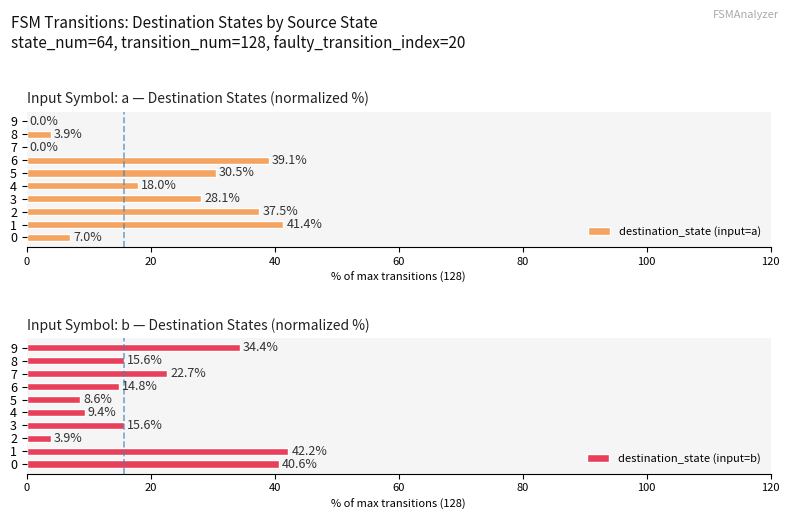

Read the destination_state (input=b) value at 5.

8.6